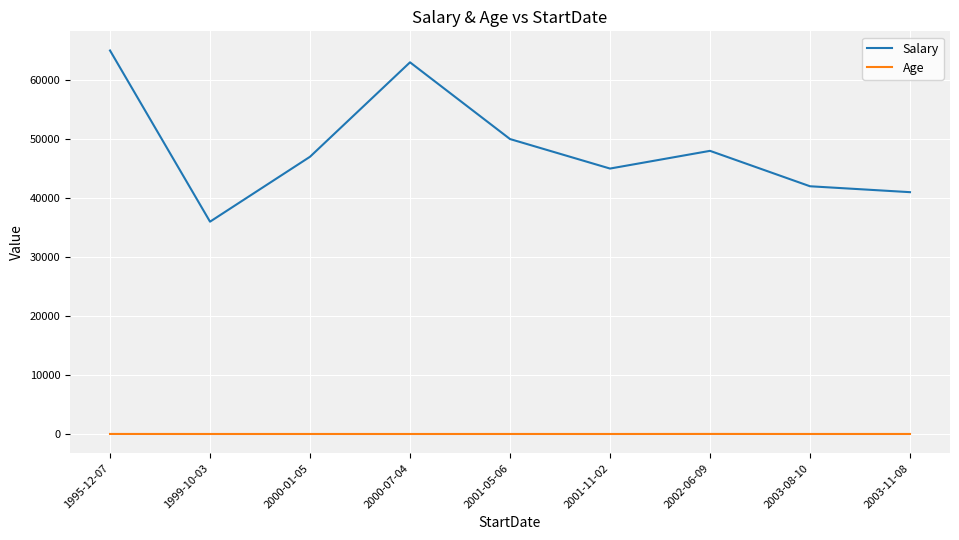

Which series has the widest spread of values?

Salary